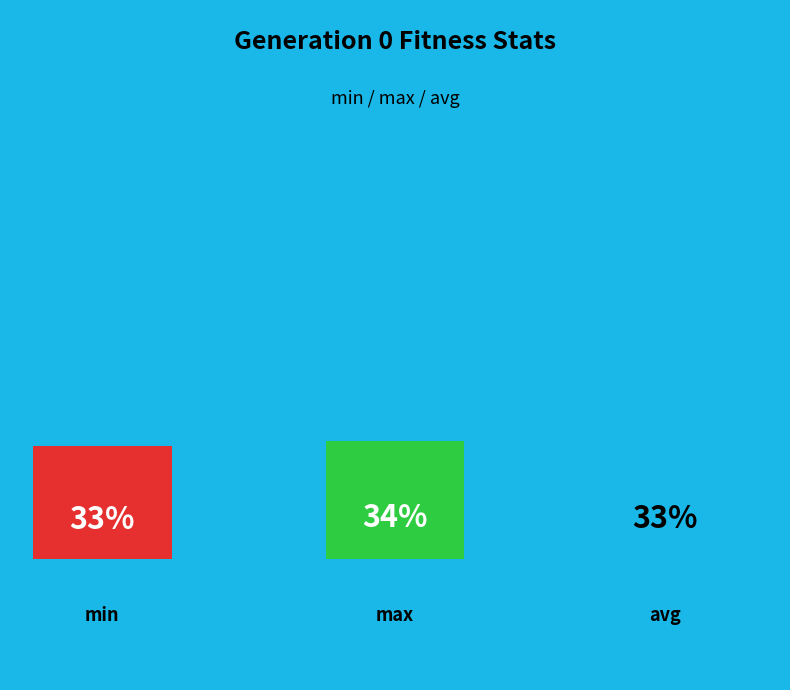

How many segments does this pie chart have?

3